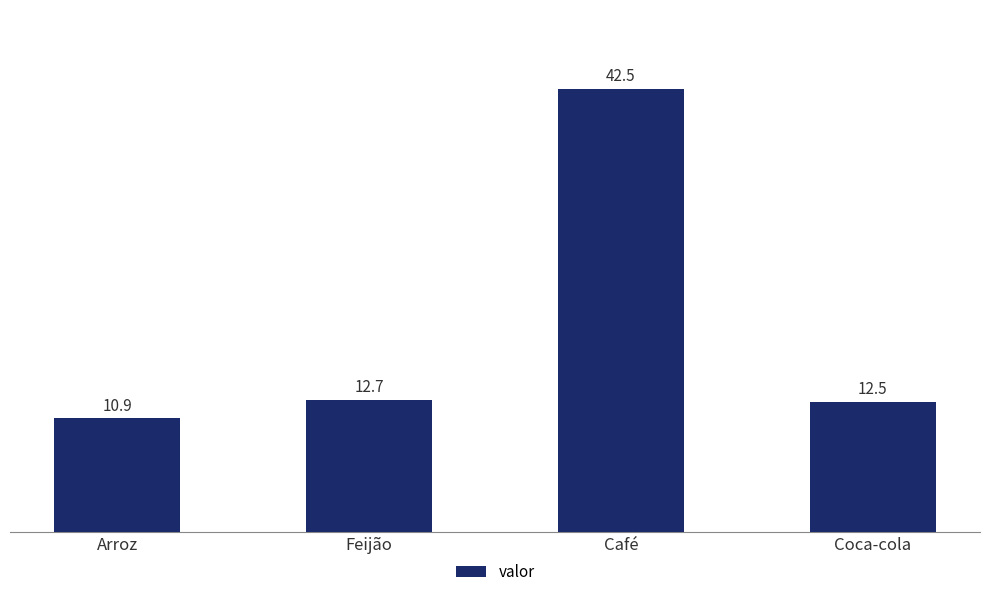

Is it true that the value at Coca-cola is 12.5?

True